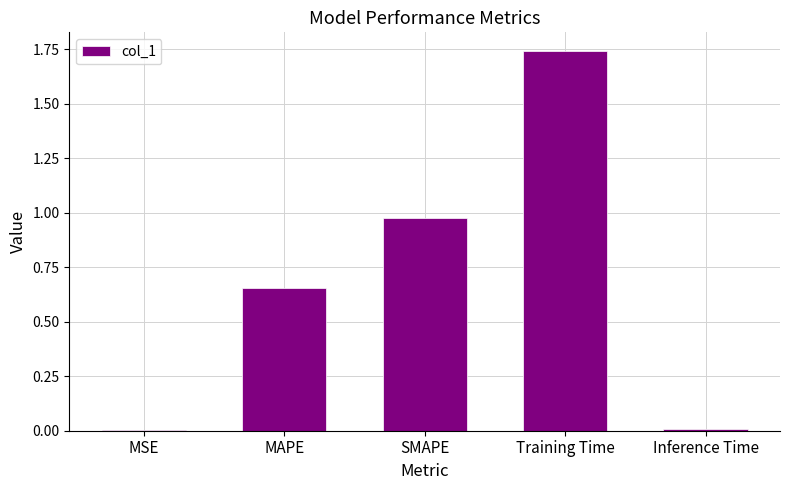

Between SMAPE and MAPE, which is larger?

SMAPE